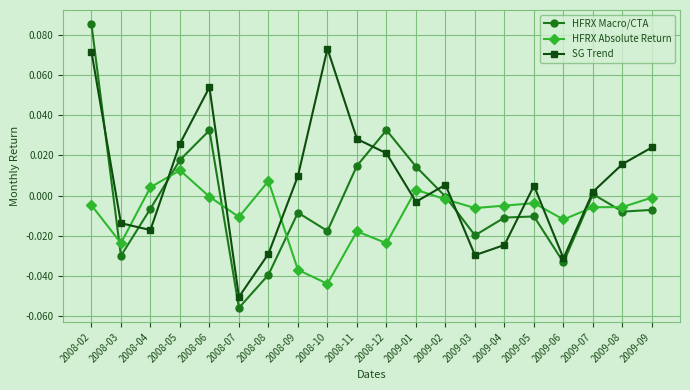

The value of HFRX Absolute Return at 2009-01 is 0.0. True or false?

True